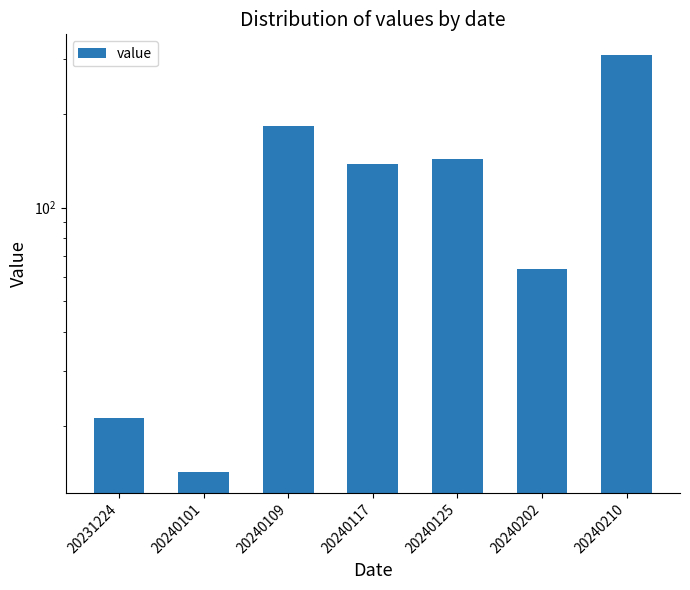

What is the value of the 1st bar from the left?

21.1